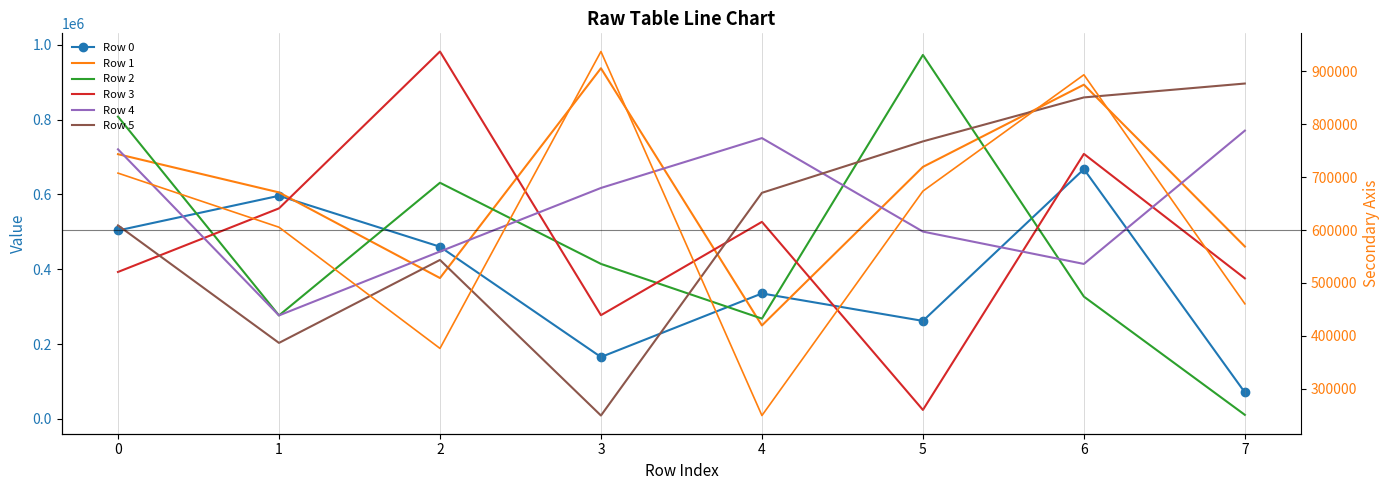

Reading right to left, what are all the values shown in this chart?

Row 0: 7=70499	6=667466	5=261793	4=335171	3=165192	2=460058	1=596212	0=503513
Row 1: 7=460586	6=893202	5=673465	4=249607	3=937103	2=376374	1=605267	0=707457
Row 2: 7=10603	6=326711	5=972767	4=267884	3=414154	2=631104	1=276392	0=807779
Row 3: 7=375481	6=708228	5=23861	4=526546	3=277066	2=981836	1=562563	0=392616
Row 4: 7=770419	6=414055	5=500495	4=750442	3=617157	2=447246	1=276388	0=720480
Row 5: 7=896301	6=859187	5=741644	4=604178	3=8854	2=424731	1=202964	0=517156